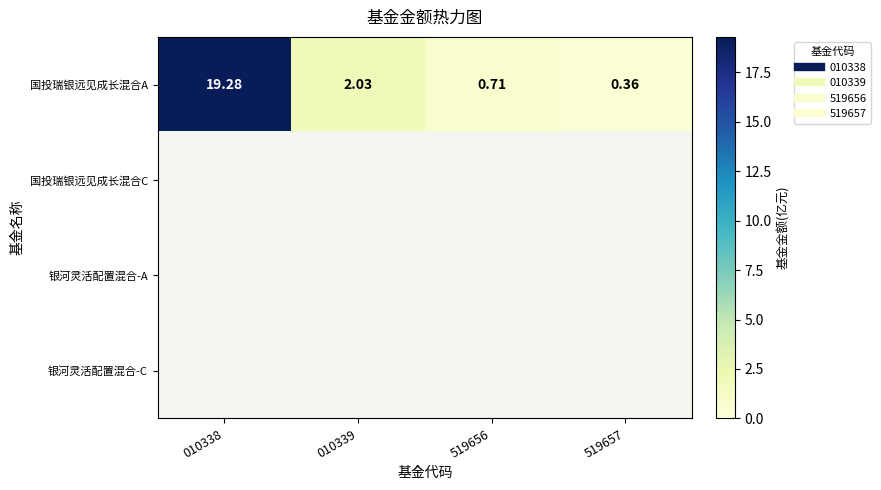

Where does the 国投瑞银远见成长混合A series first go above 2?

010338